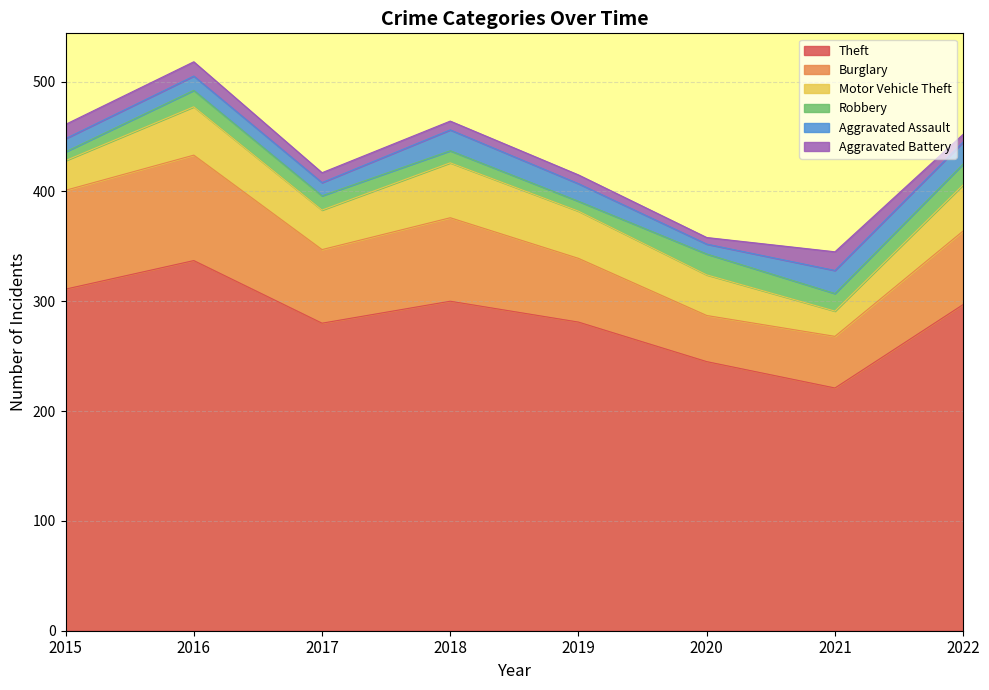

Which category has the lowest value across all series?

2020